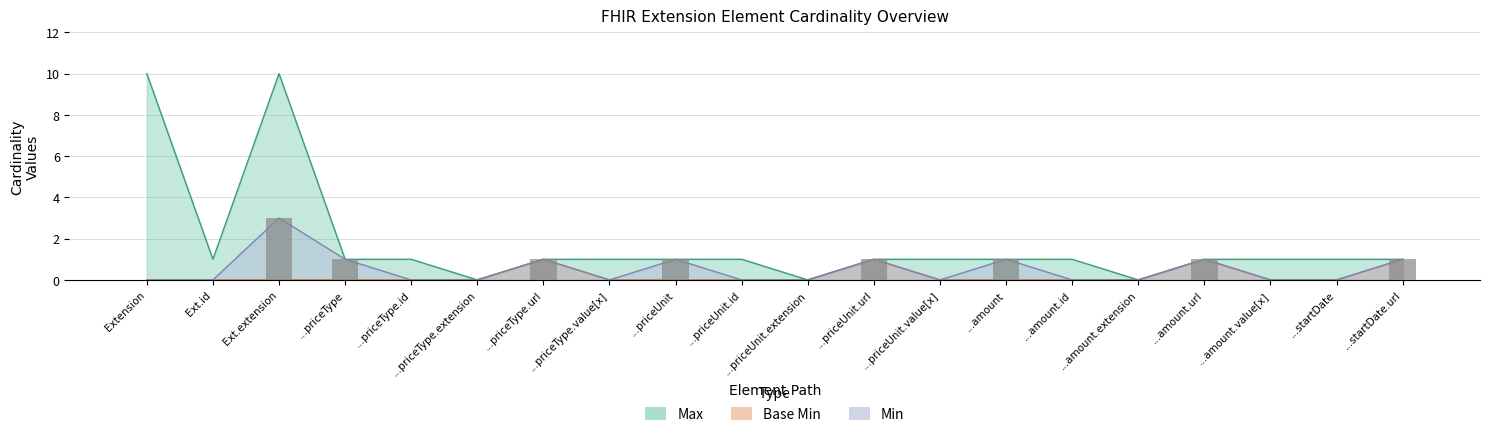

Reading left to right, what are all the values shown in this chart?

Max: 10	1	10	1	1	0	1	1	1	1	0	1	1	1	1	0	1	1	1	1
Base Min: 0	0	0	0	0	0	1	0	0	0	0	1	0	0	0	0	1	0	0	1
Min: 0	0	3	1	0	0	1	0	1	0	0	1	0	1	0	0	1	0	0	1